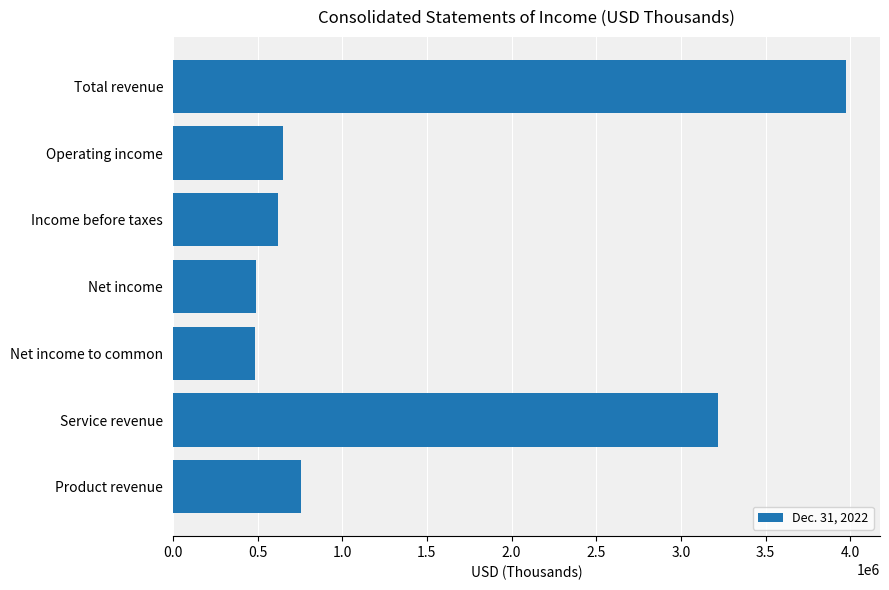

What is the change in value from Net income to Service revenue?

+2724296